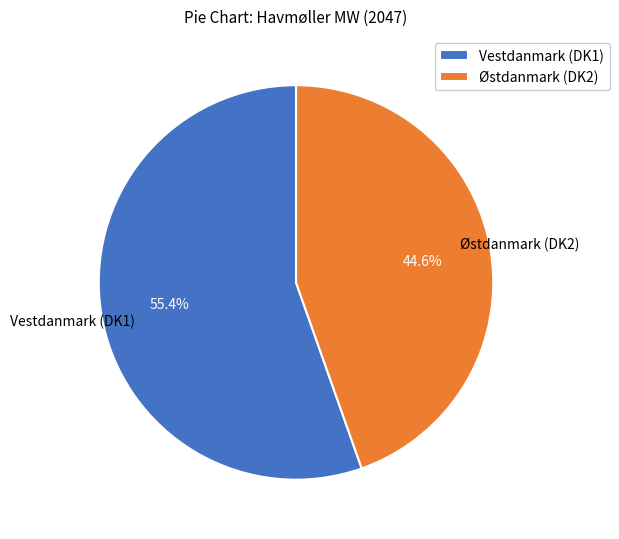

How much of the chart is everything except Vestdanmark (DK1)?

44.6%